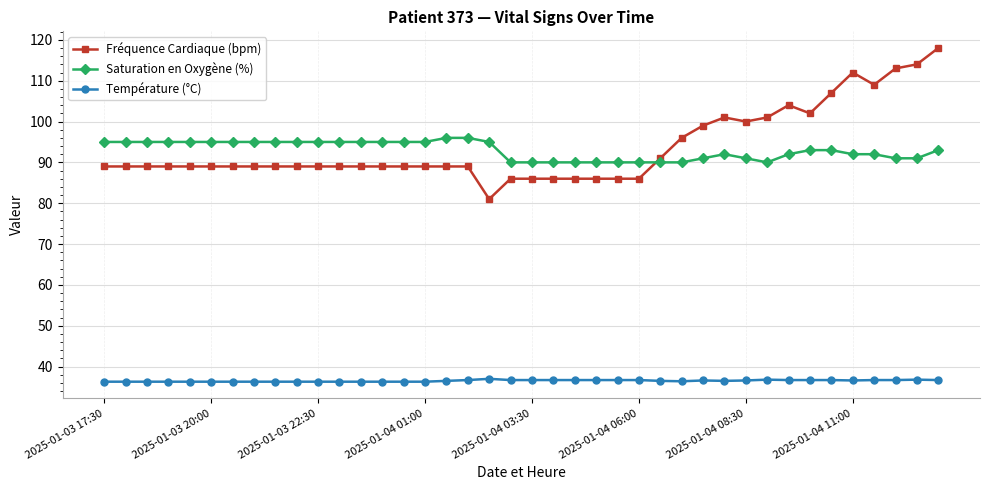

What is the minimum value shown in the chart?

36.3